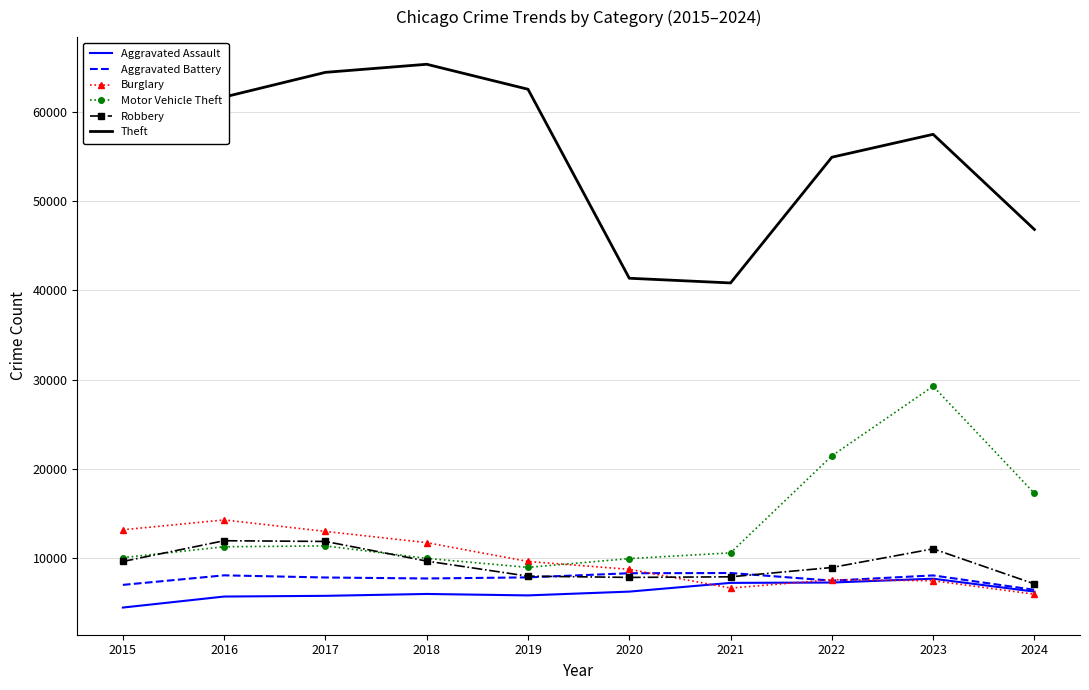

True or false: Motor Vehicle Theft and Robbery intersect in this chart.

True